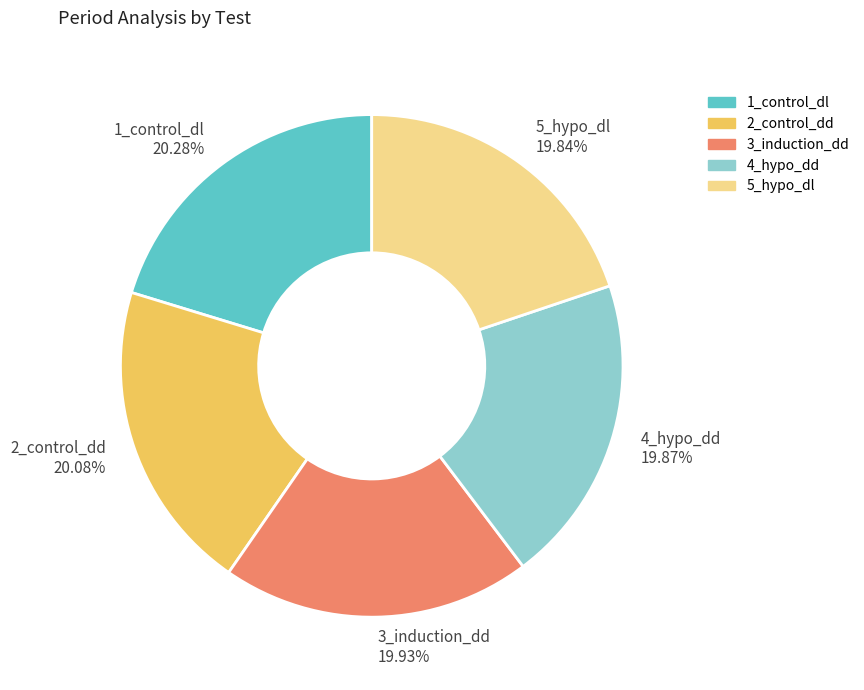

True or false: 2_control_dd accounts for 14% of the total.

False